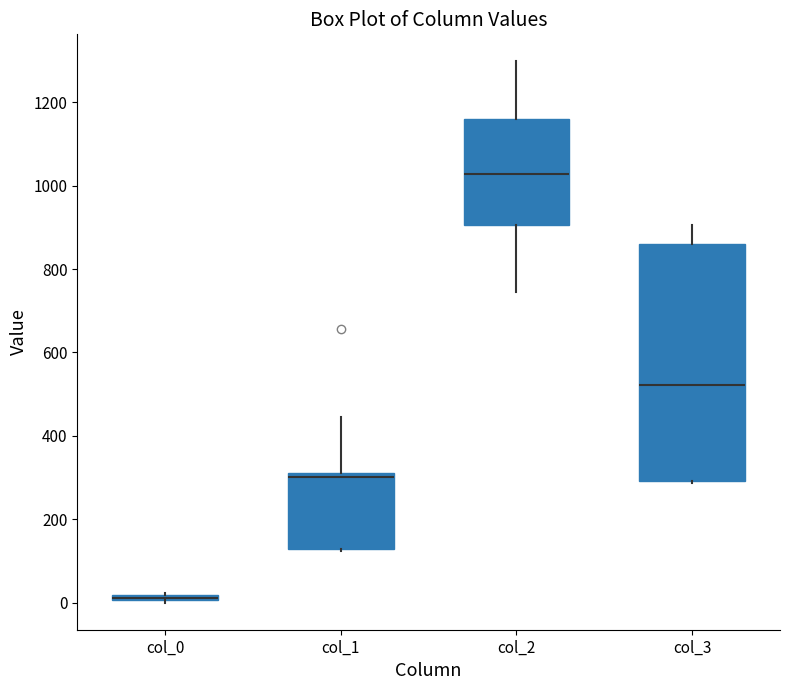

Which box has the lowest median line?

col_0